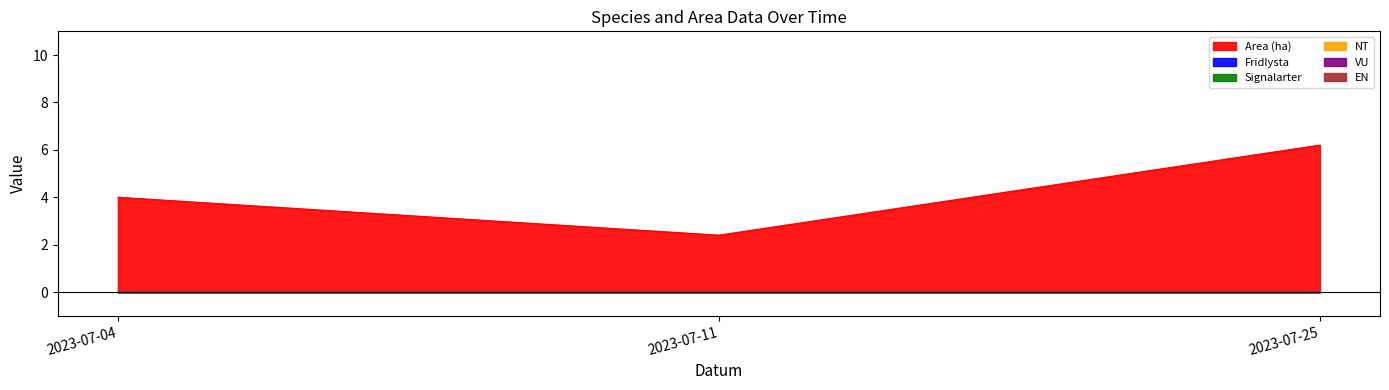

Count the number of categories in the chart.

3